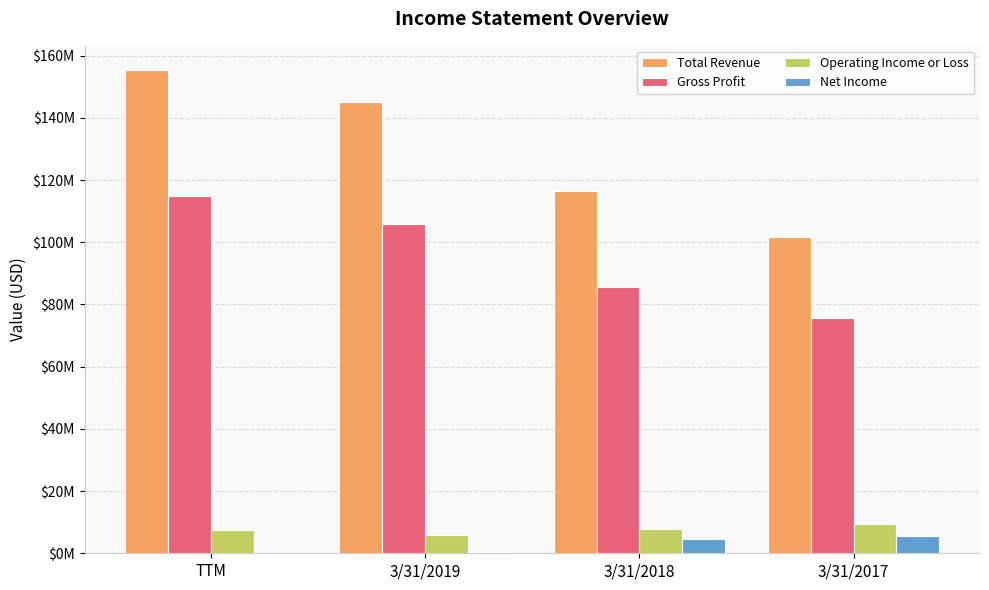

Does the chart contain stacked bars?

No